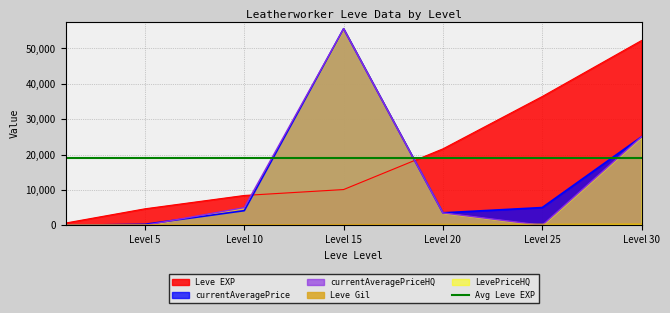

At how many categories does at least one series exceed 29635?

3